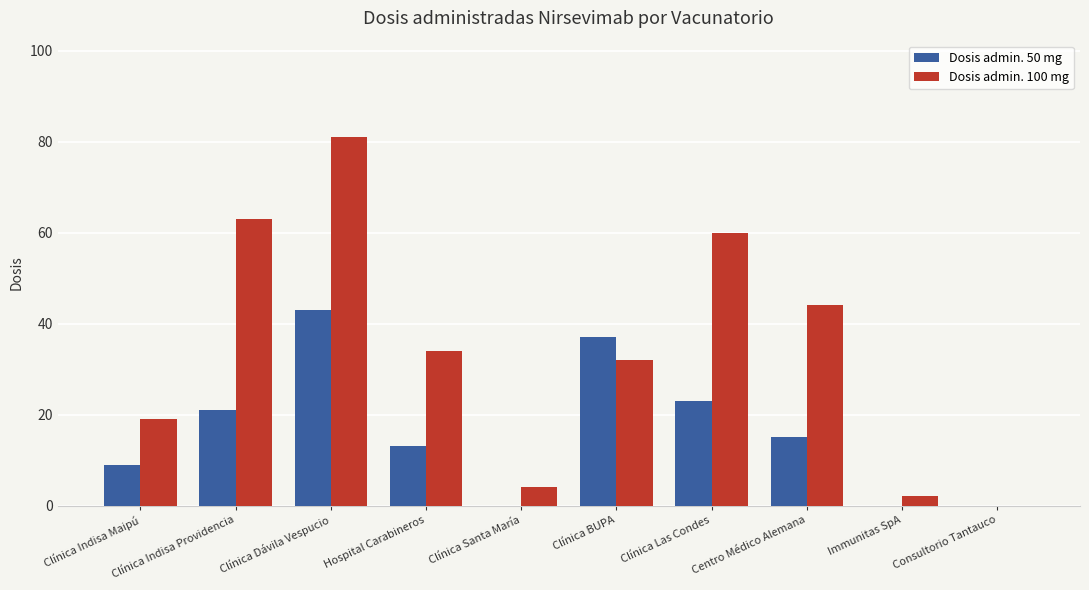

What is the total value across all series at Hospital Carabineros?

47